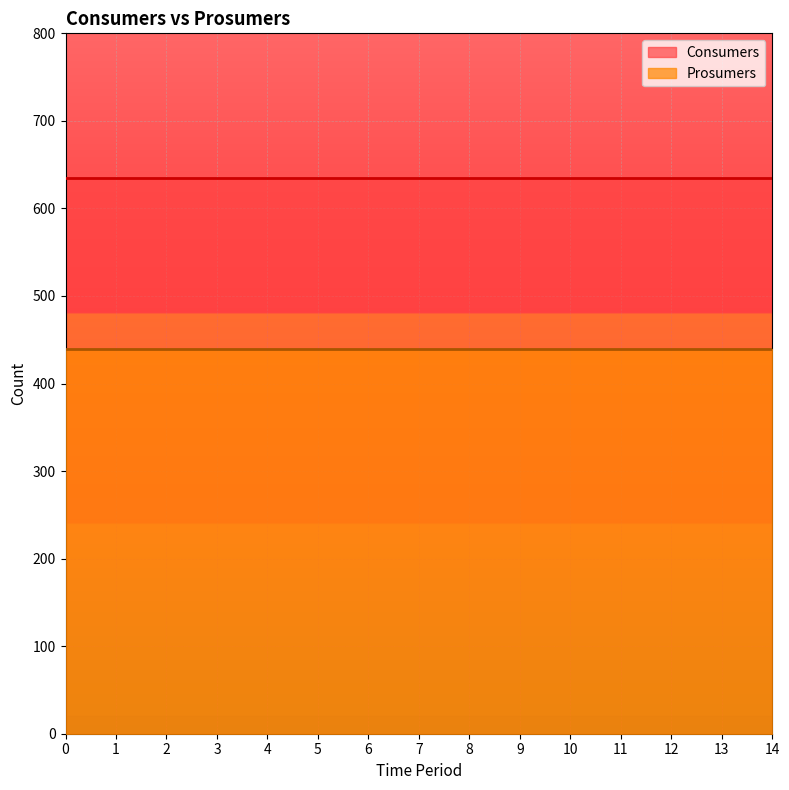

True or false: Prosumers and Consumers intersect in this chart.

False